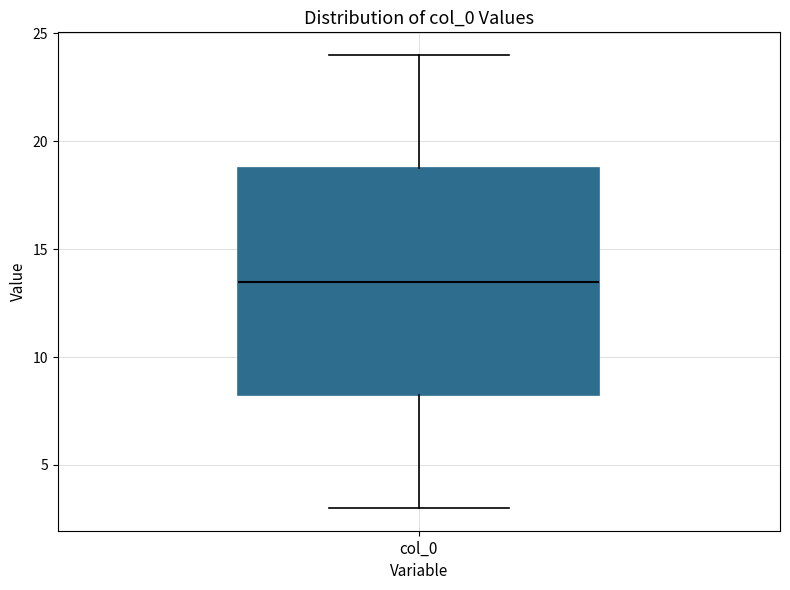

Read this box plot against the y-axis: the position of the median line, the range covered by the box, and the ends of both whiskers. The values are not printed on the chart, so give them approximately, as read against the axis.

median 13.5, box 8.5 to 19.0, whiskers 3.0 to 24.0